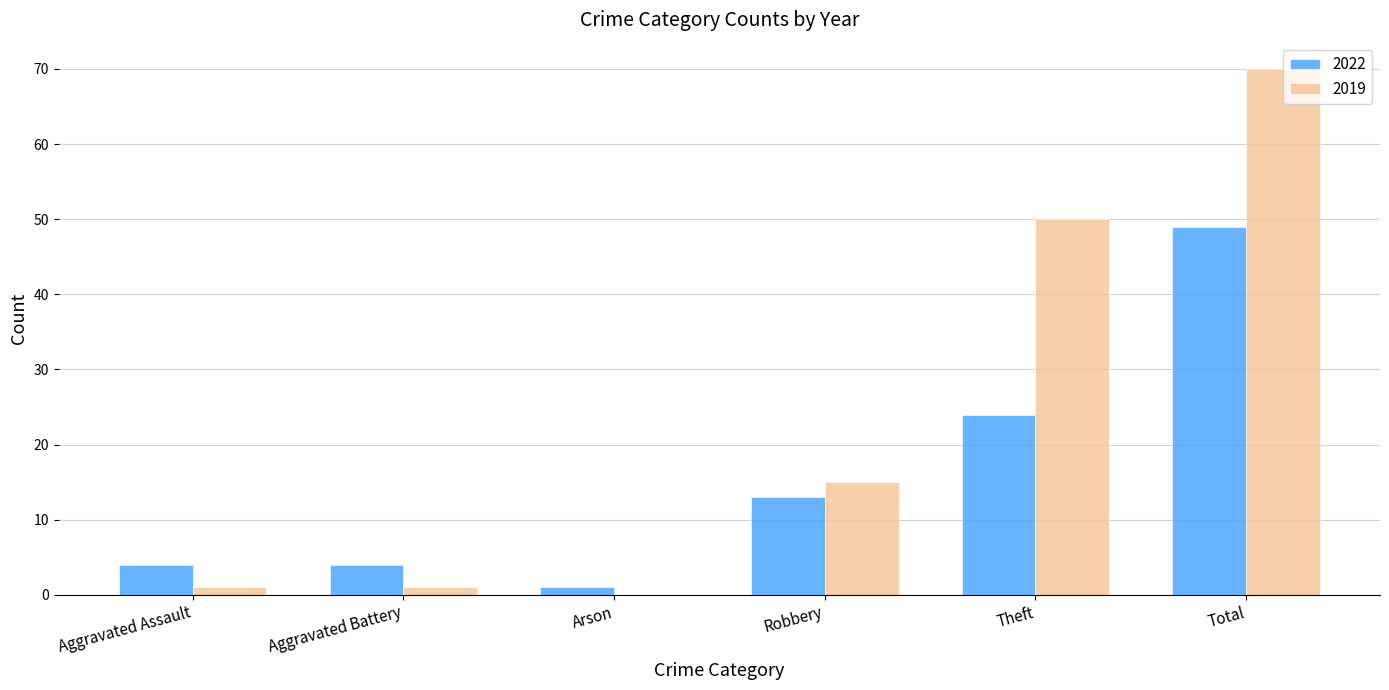

Which label corresponds to the largest value in the chart?

Total